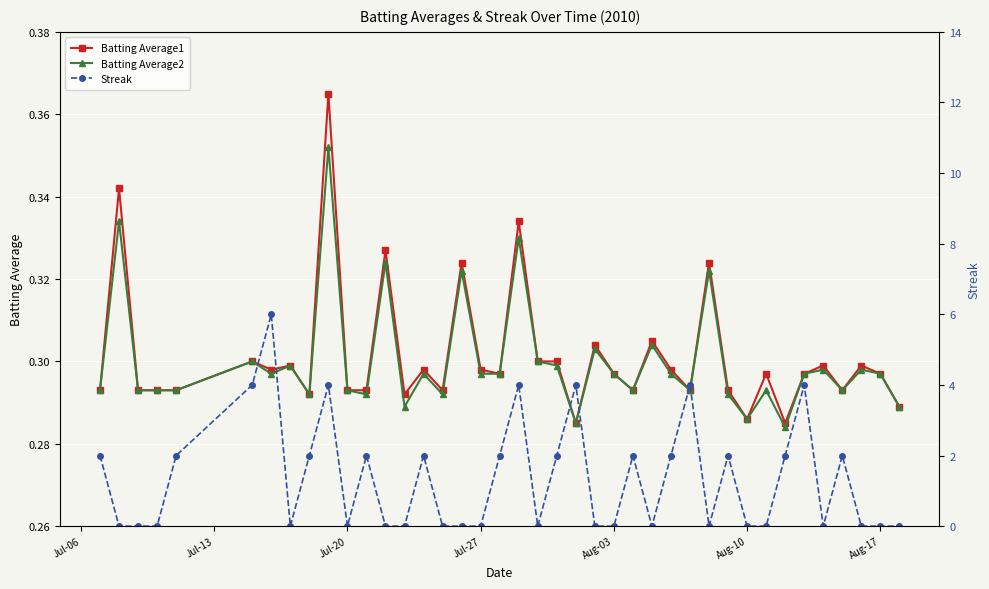

True or false: Streak has a value of -2.4 at 26.

False